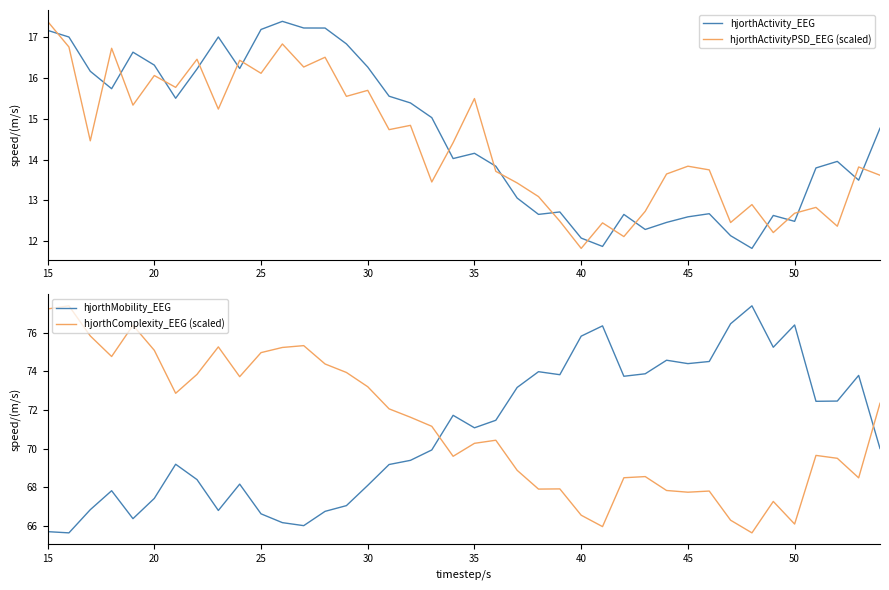

What is the smallest value displayed?

11.8